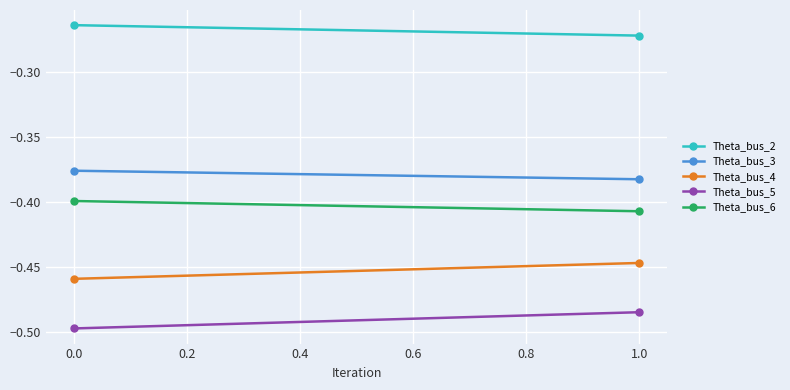

Reading left to right, what are all the values shown in this chart?

Theta_bus_2: -0.3	-0.3
Theta_bus_3: -0.4	-0.4
Theta_bus_4: -0.5	-0.4
Theta_bus_5: -0.5	-0.5
Theta_bus_6: -0.4	-0.4